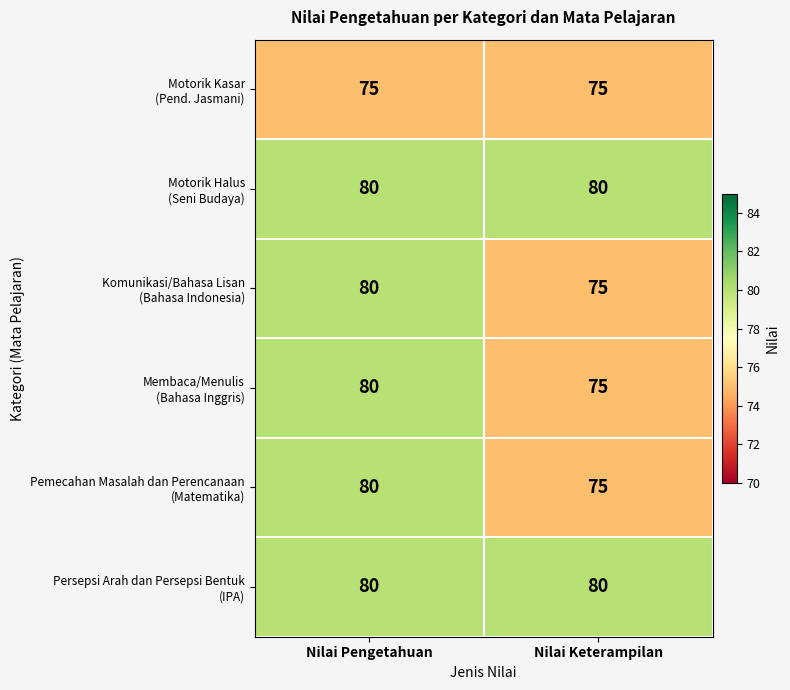

What is the difference between the highest and lowest values at Nilai Keterampilan?

5